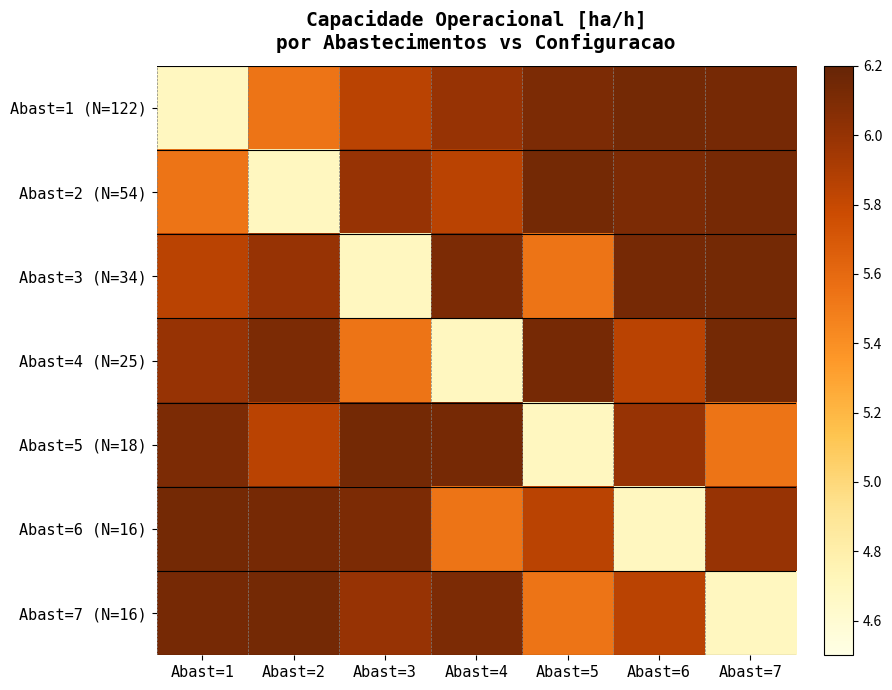

What is the minimum value shown in the chart?

4.7